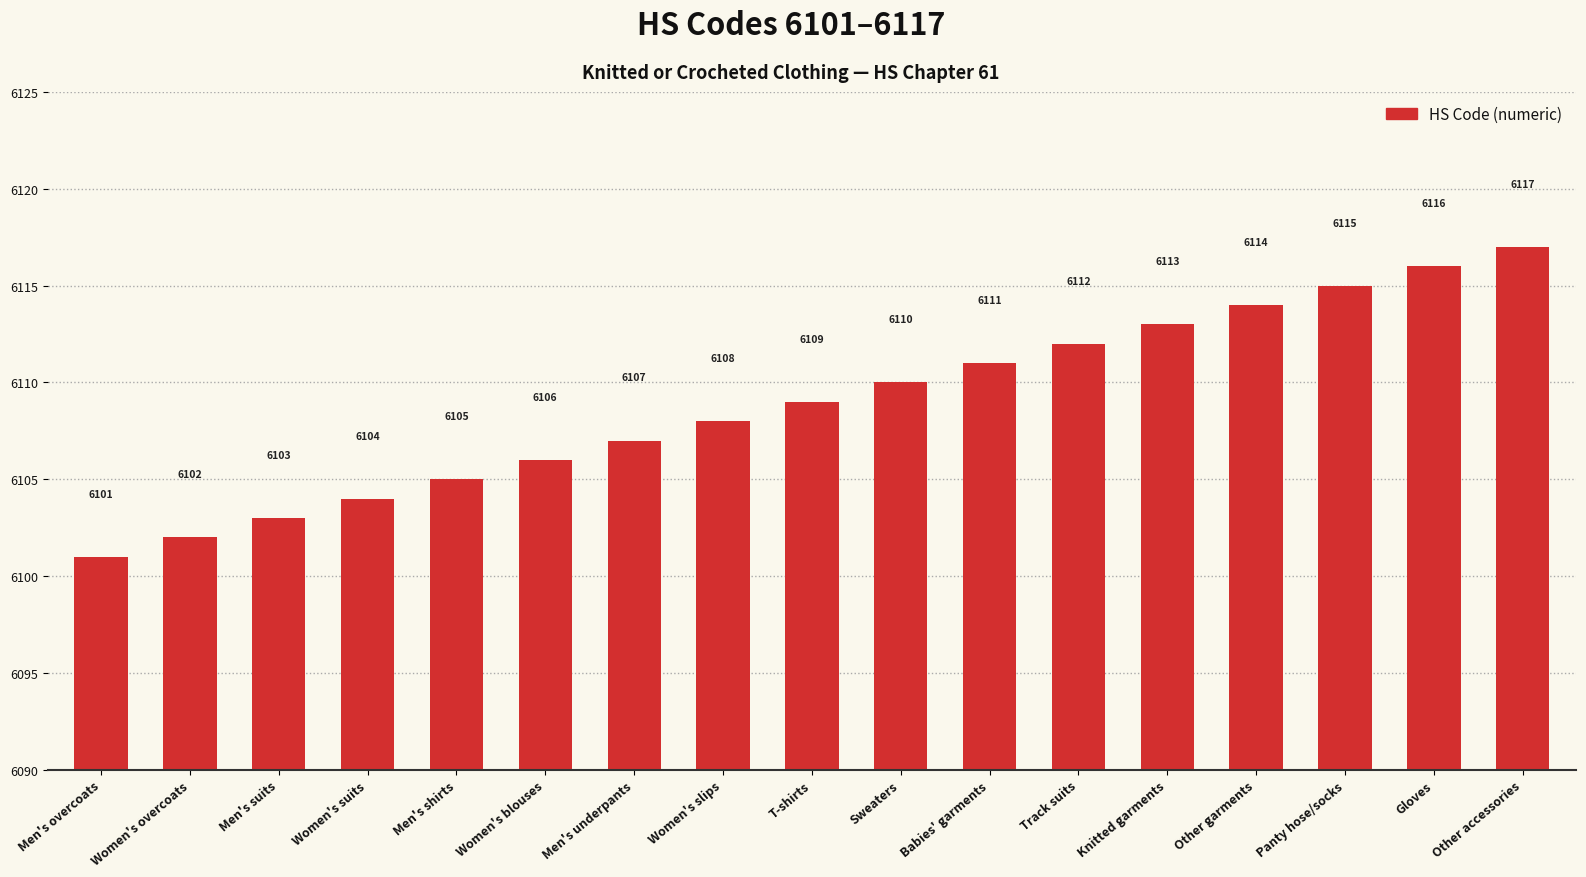

What is the difference between the maximum and minimum values?

16